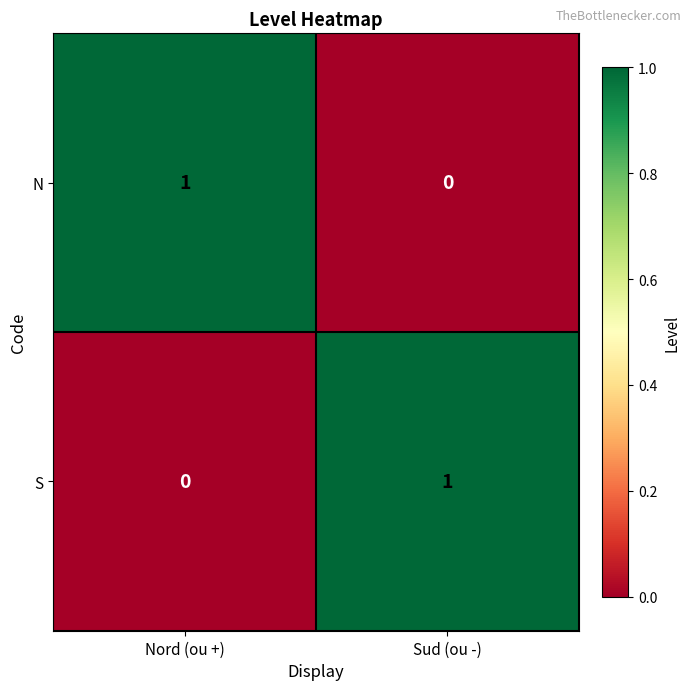

Where is S nearest to the value 0?

Nord (ou +)